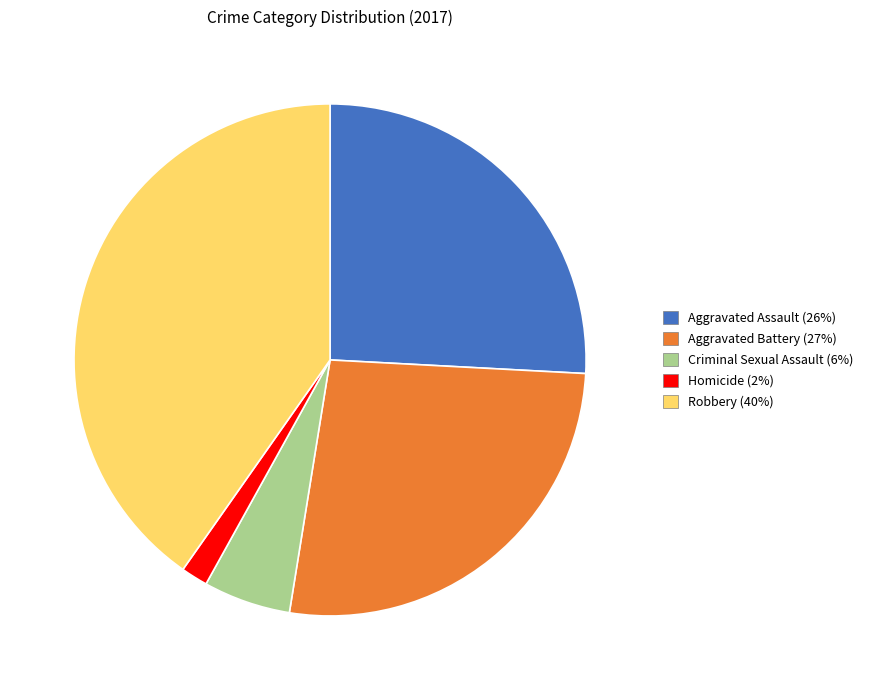

Which slice is the smallest?

Homicide